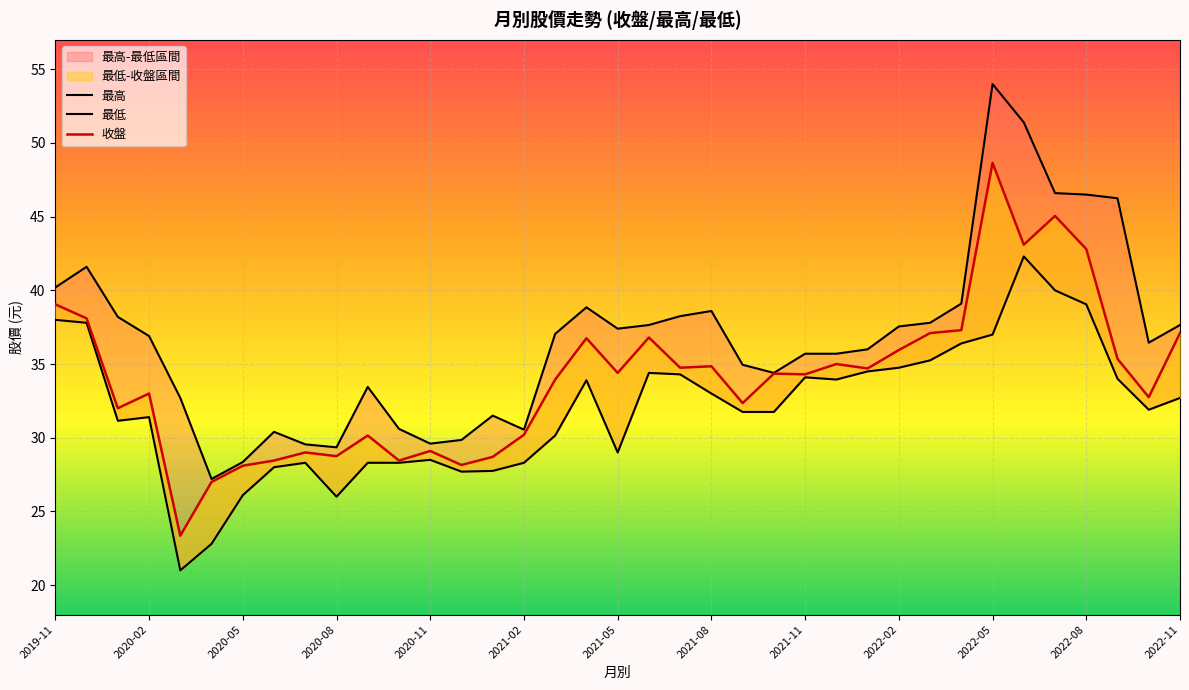

How many interior local valleys does the 收盤 series have?

12